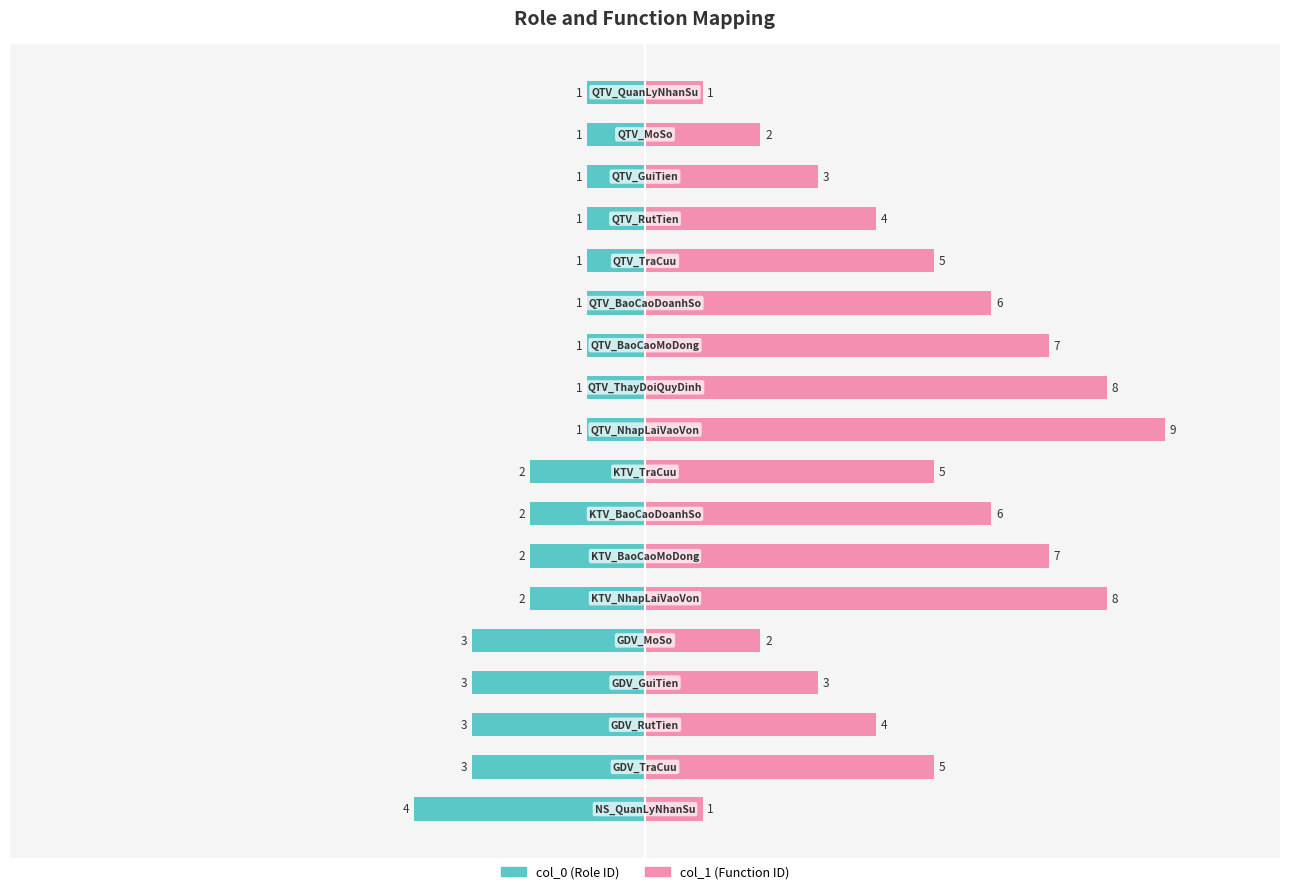

Is it true that col_0 (Role ID) equals -3 at 13?

True